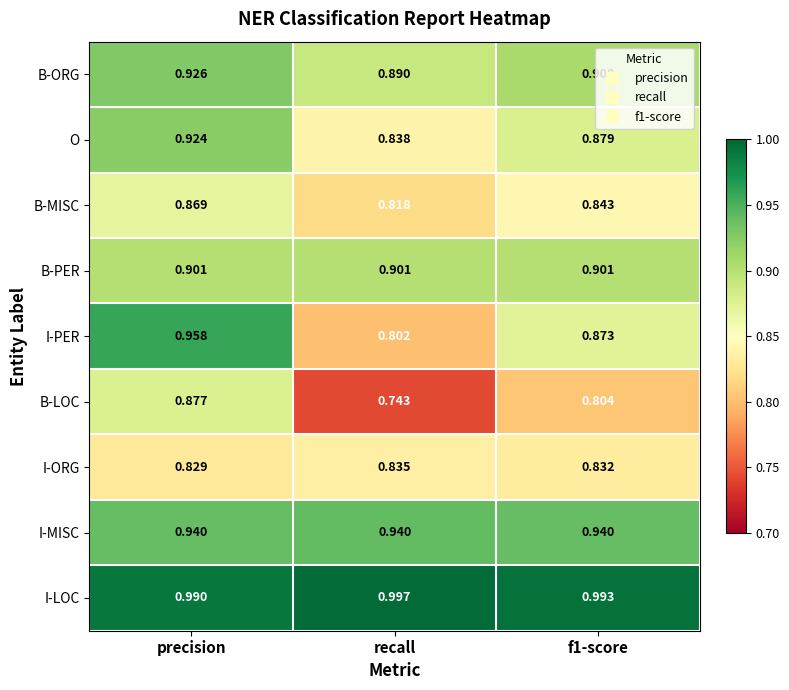

Which category has the lowest value across all series?

recall